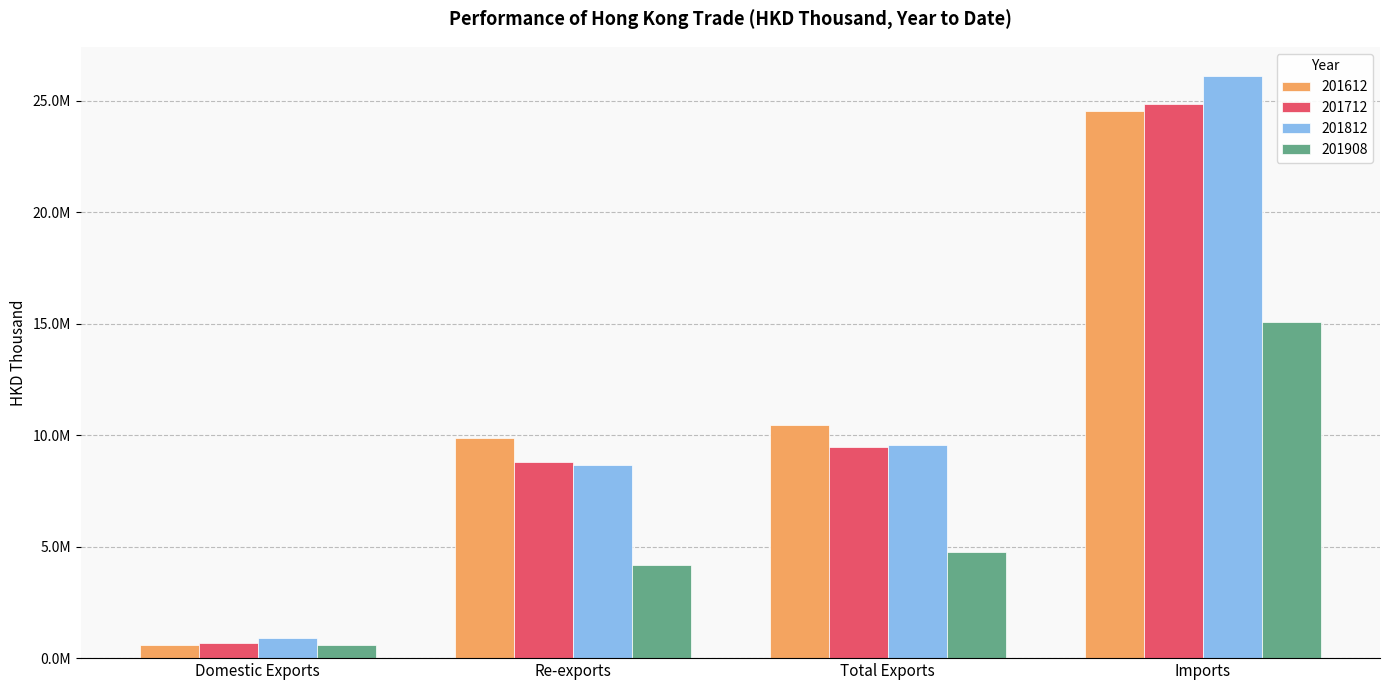

True or false: 201812 has a value of 40171575.9 at Imports.

False